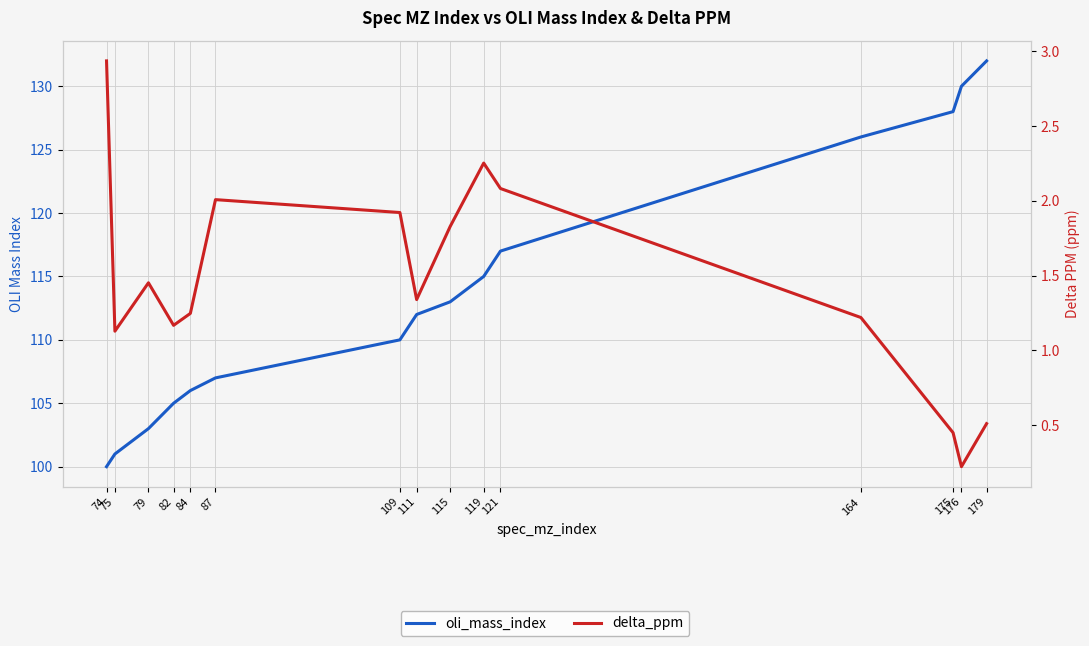

How many interior local peaks does the delta_ppm series have?

3